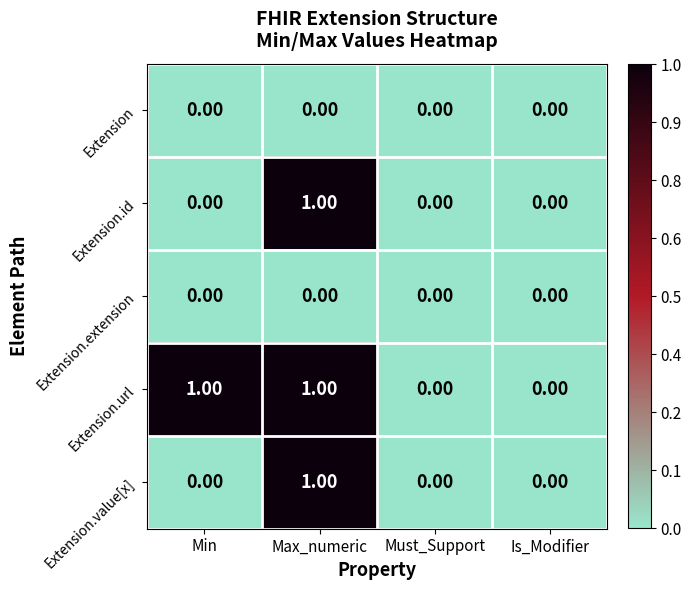

At which category is the sum across all series the highest?

Max_numeric